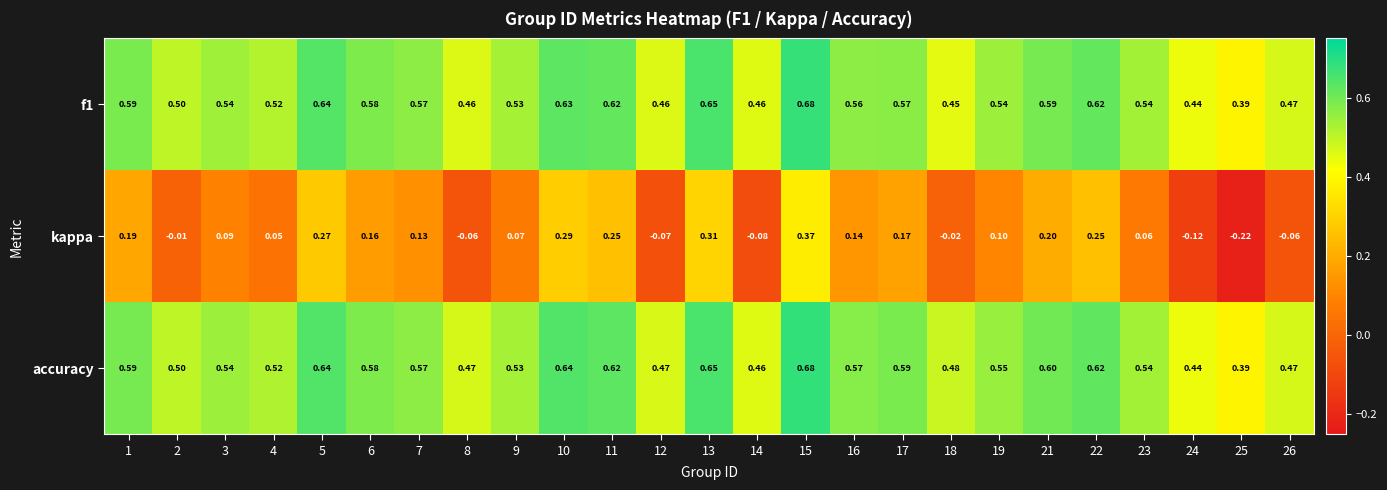

Is the value of accuracy at 26 greater than the value of f1 at 16?

No